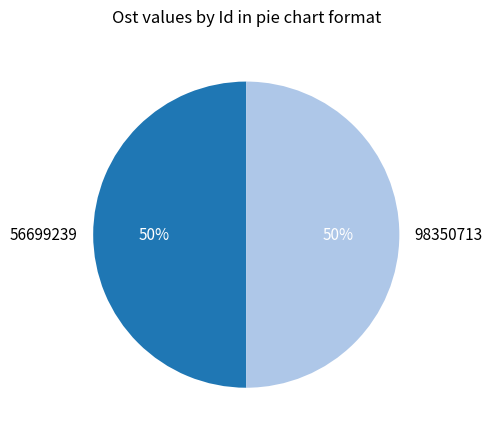

To the nearest percent, what is the average slice percentage?

50%